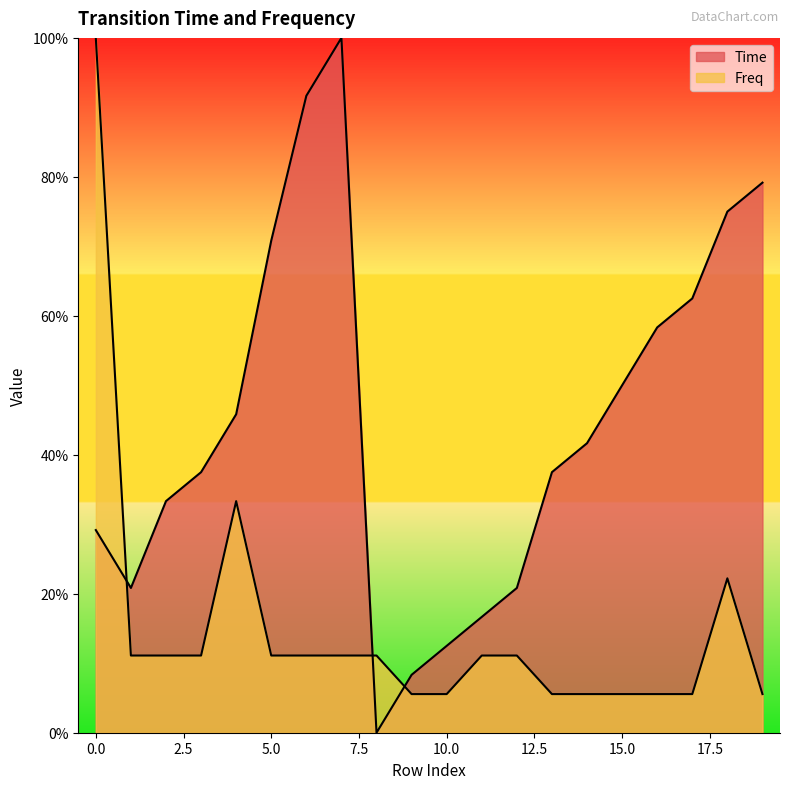

At how many categories does at least one series exceed 0?

20